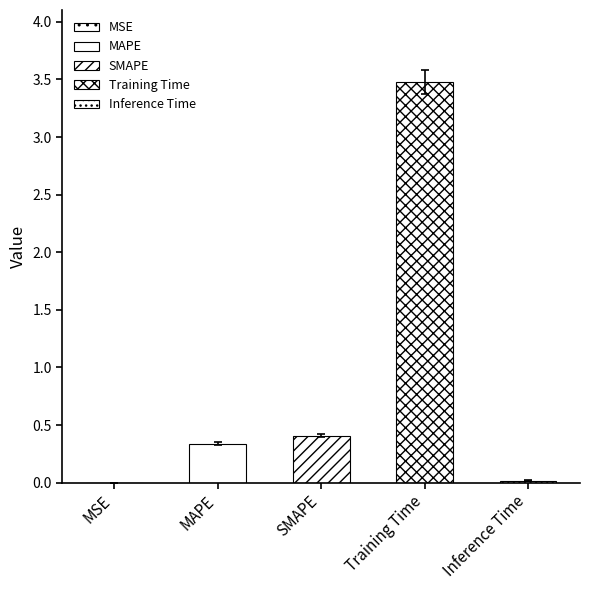

Reading right to left, extract all data points from this chart.

0.0	3.5	0.4	0.3	0.0